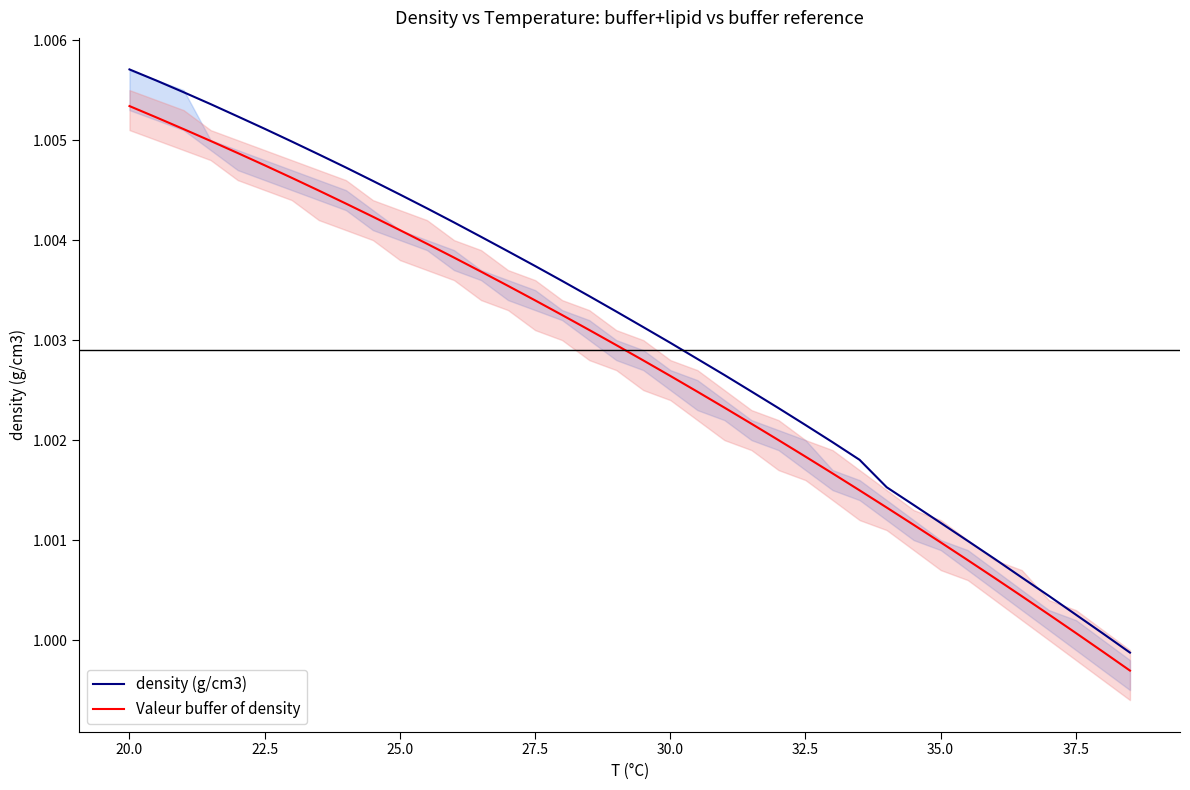

Reading left to right, extract all data points from this chart.

density (g/cm3): 1.0	1.0	1.0	1.0	1.0	1.0	1.0	1.0	1.0	1.0	1.0	1.0	1.0	1.0	1.0	1.0	1.0	1.0	1.0	1.0	1.0	1.0	1.0	1.0	1.0	1.0	1.0	1.0	1.0	1.0	1.0	1.0	1.0	1.0	1.0	1.0	1.0	1.0
Valeur buffer of density: 1.0	1.0	1.0	1.0	1.0	1.0	1.0	1.0	1.0	1.0	1.0	1.0	1.0	1.0	1.0	1.0	1.0	1.0	1.0	1.0	1.0	1.0	1.0	1.0	1.0	1.0	1.0	1.0	1.0	1.0	1.0	1.0	1.0	1.0	1.0	1.0	1.0	1.0